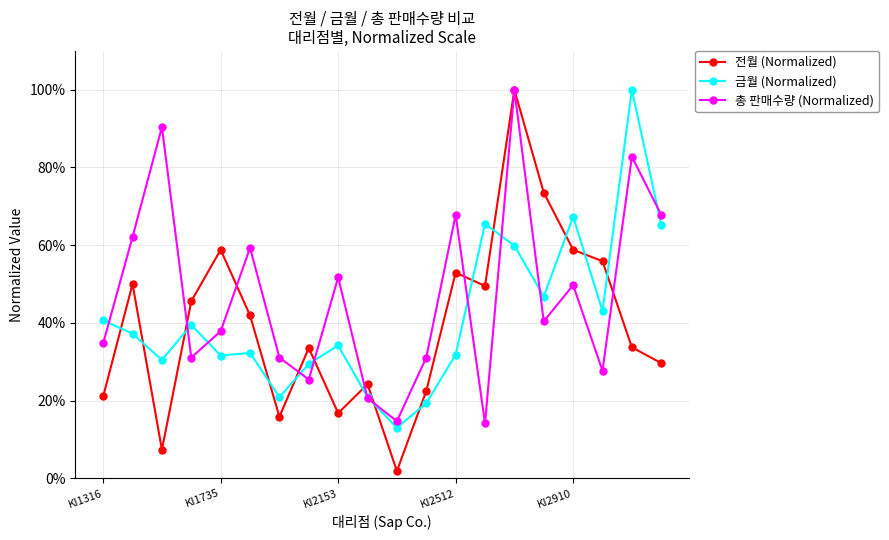

At which label does 총 판매수량 (Normalized) reach its peak?

14